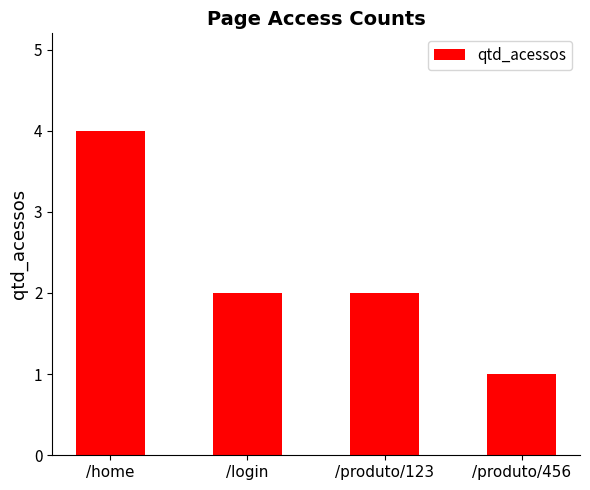

Which label corresponds to the largest value in the chart?

/home